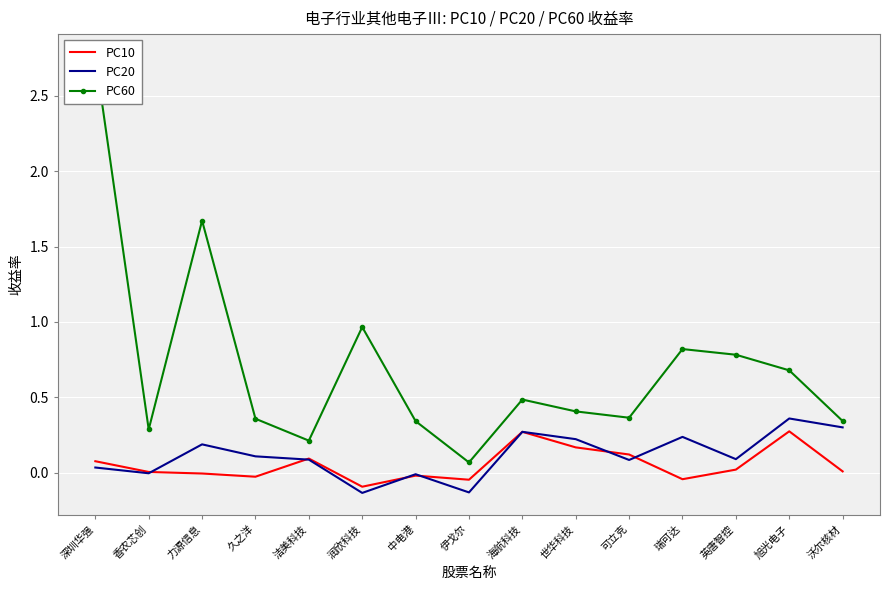

At which category does PC20 reach its first local valley?

香农芯创